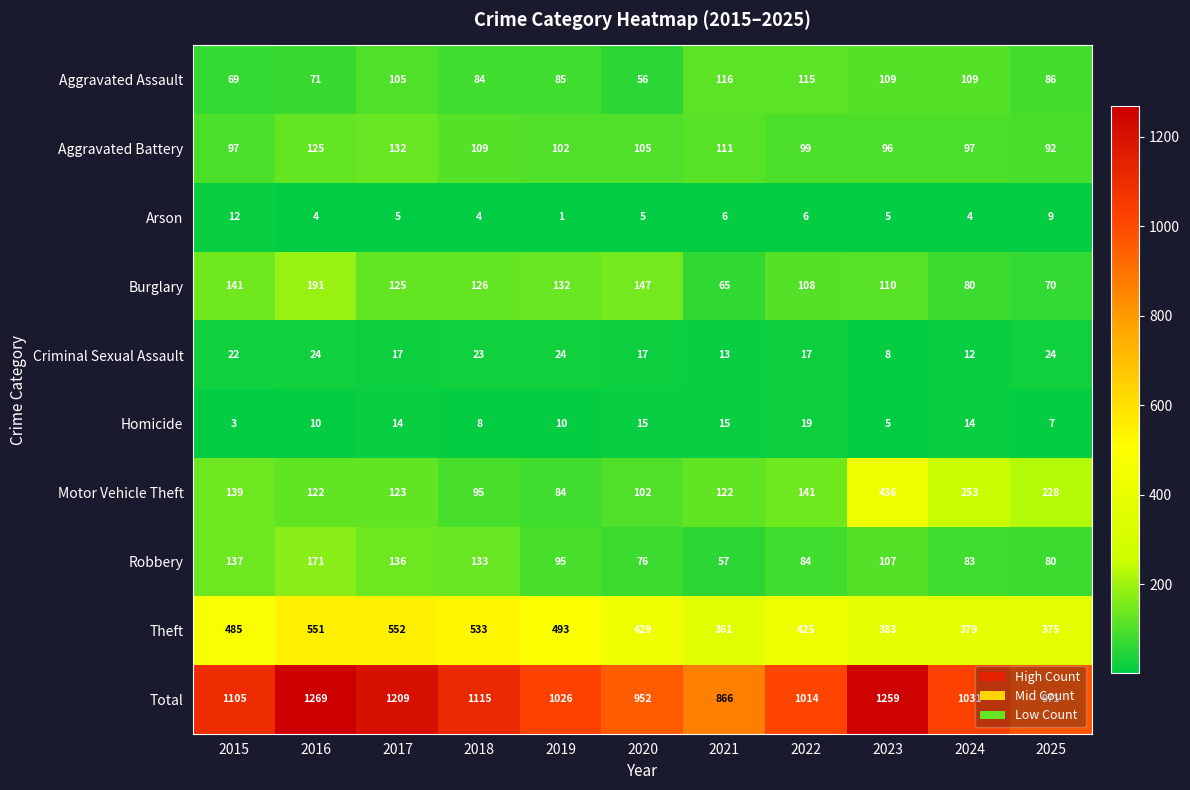

Which category has the highest value in the Burglary series?

2016